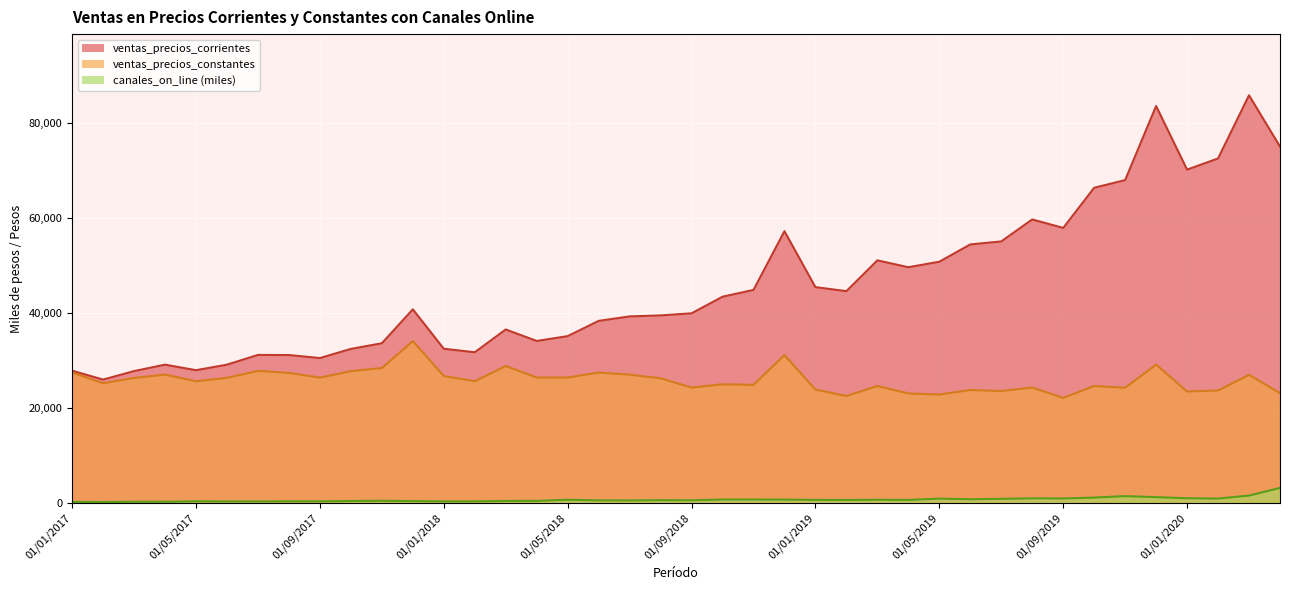

Reading left to right, transcribe all the data shown in this chart.

ventas_precios_corrientes: 01/01/2017=27858.9	01/02/2017=25994.2	01/03/2017=27780.0	01/04/2017=29134.3	01/05/2017=27969.0	01/06/2017=29132.7	01/07/2017=31182.3	01/08/2017=31154.9	01/09/2017=30521.5	01/10/2017=32446.0	01/11/2017=33629.0	01/12/2017=40766.3	01/01/2018=32479.2	01/02/2018=31736.8	01/03/2018=36531.3	01/04/2018=34113.7	01/05/2018=35133.1	01/06/2018=38338.2	01/07/2018=39278.4	01/08/2018=39491.9	01/09/2018=39925.5	01/10/2018=43420.3	01/11/2018=44849.4	01/12/2018=57204.0	01/01/2019=45433.6	01/02/2019=44592.1	01/03/2019=51065.7	01/04/2019=49621.4	01/05/2019=50778.3	01/06/2019=54413.4	01/07/2019=55044.5	01/08/2019=59672.1	01/09/2019=57885.3	01/10/2019=66325.6	01/11/2019=67943.7	01/12/2019=83524.6	01/01/2020=70145.0	01/02/2020=72494.4	01/03/2020=85778.0	01/04/2020=75009.6
ventas_precios_constantes: 01/01/2017=27477.3	01/02/2017=25223.4	01/03/2017=26334.3	01/04/2017=27045.9	01/05/2017=25631.9	01/06/2017=26365.4	01/07/2017=27819.4	01/08/2017=27394.1	01/09/2017=26404.3	01/10/2017=27766.7	01/11/2017=28425.3	01/12/2017=34084.5	01/01/2018=26736.7	01/02/2018=25650.7	01/03/2018=28846.7	01/04/2018=26429.5	01/05/2018=26430.5	01/06/2018=27465.9	01/07/2018=27033.4	01/08/2018=26267.3	01/09/2018=24310.8	01/10/2018=25010.5	01/11/2018=24891.7	01/12/2018=31136.1	01/01/2019=23888.7	01/02/2019=22542.0	01/03/2019=24647.7	01/04/2019=23073.8	01/05/2019=22852.1	01/06/2019=23803.4	01/07/2019=23580.1	01/08/2019=24329.9	01/09/2019=22144.7	01/10/2019=24652.7	01/11/2019=24270.7	01/12/2019=29147.9	01/01/2020=23483.3	01/02/2020=23702.0	01/03/2020=26996.7	01/04/2020=23142.7
canales_on_line: 01/01/2017=267.1	01/02/2017=245.0	01/03/2017=307.8	01/04/2017=306.8	01/05/2017=399.7	01/06/2017=368.8	01/07/2017=367.0	01/08/2017=391.5	01/09/2017=385.9	01/10/2017=465.8	01/11/2017=506.6	01/12/2017=446.0	01/01/2018=376.1	01/02/2018=379.4	01/03/2018=475.9	01/04/2018=491.5	01/05/2018=725.8	01/06/2018=593.4	01/07/2018=581.8	01/08/2018=639.2	01/09/2018=612.5	01/10/2018=773.8	01/11/2018=772.5	01/12/2018=751.6	01/01/2019=693.0	01/02/2019=678.0	01/03/2019=717.9	01/04/2019=681.8	01/05/2019=964.4	01/06/2019=821.7	01/07/2019=923.1	01/08/2019=1024.2	01/09/2019=997.5	01/10/2019=1180.7	01/11/2019=1489.5	01/12/2019=1278.5	01/01/2020=1040.9	01/02/2020=980.3	01/03/2020=1603.2	01/04/2020=3210.6